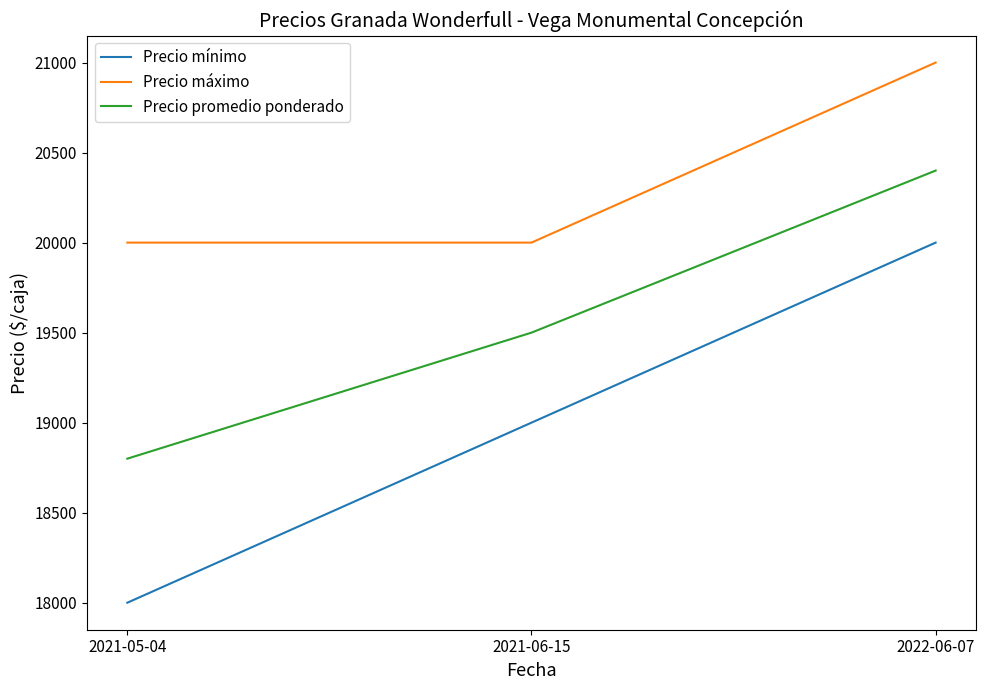

Rank the series at 2021-06-15 from lowest to highest value.

Precio mínimo, Precio promedio ponderado, Precio máximo